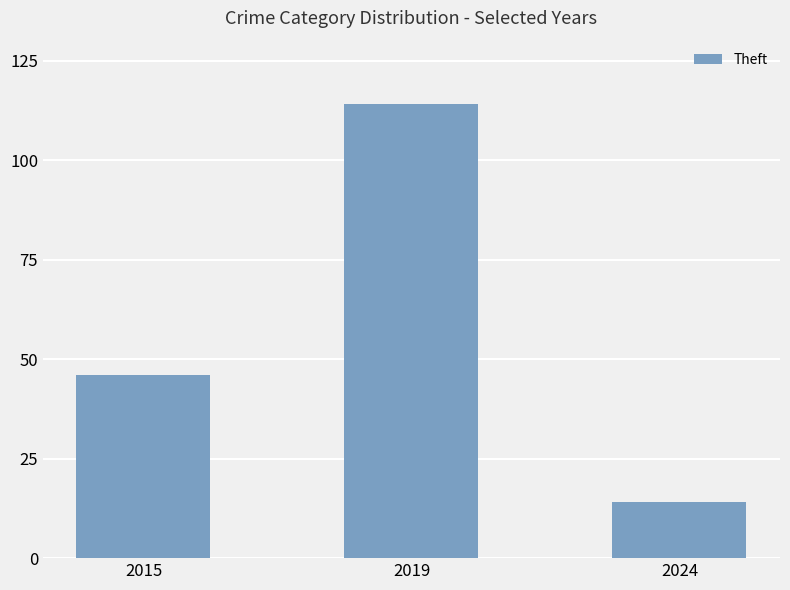

List the labels in order of value, largest first.

2019, 2015, 2024